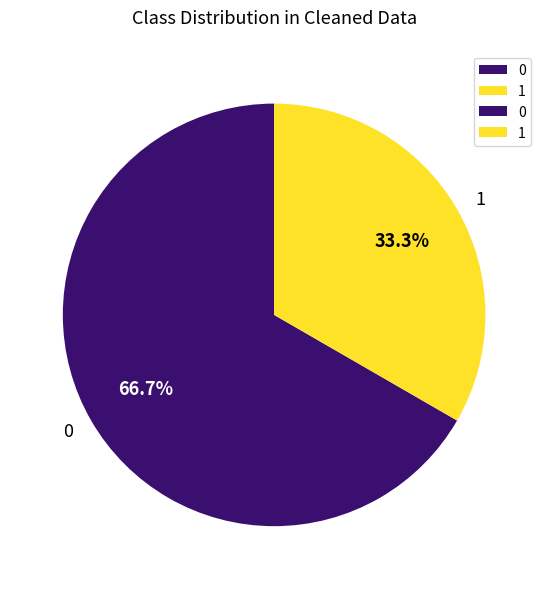

To the nearest percent, what is the average slice percentage?

50%